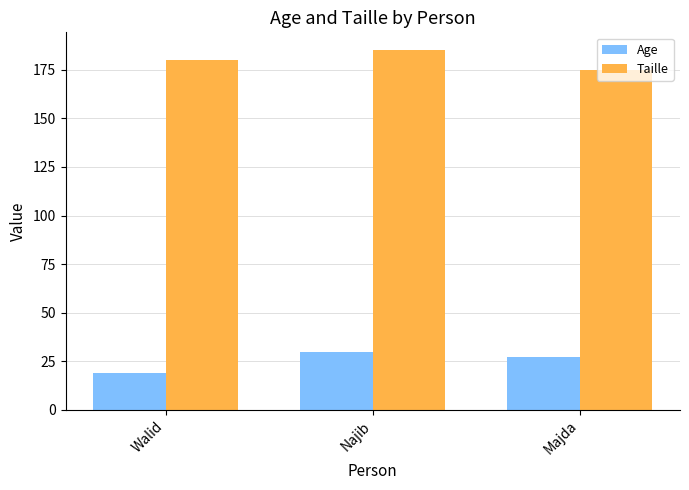

Reading left to right, list all the values displayed in this chart.

Age: Walid=19	Najib=30	Majda=27
Taille: Walid=180	Najib=185	Majda=175